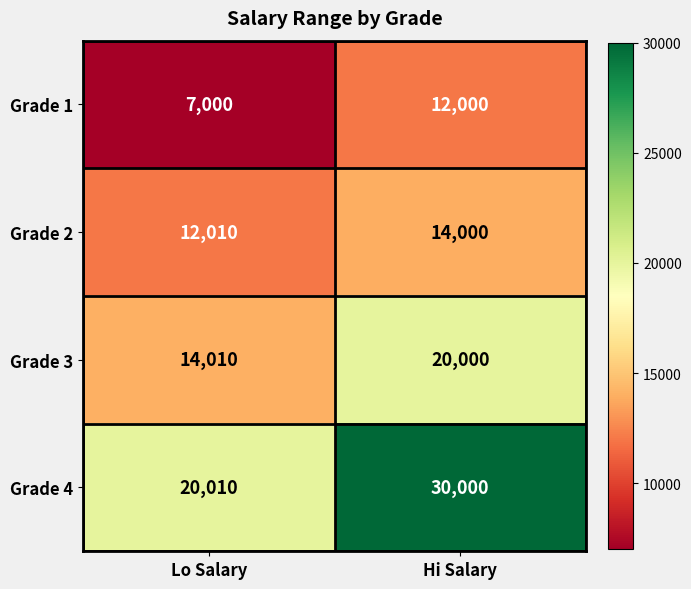

Which series has the largest range (max minus min)?

Grade 4